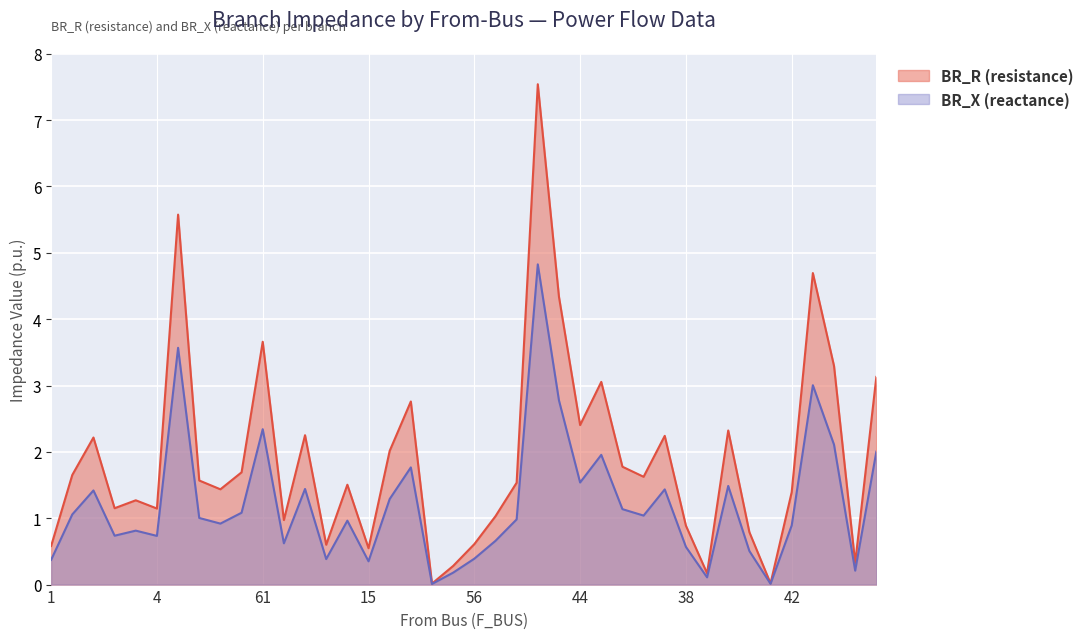

List the series in order of their peak value, lowest first.

BR_X (reactance), BR_R (resistance)